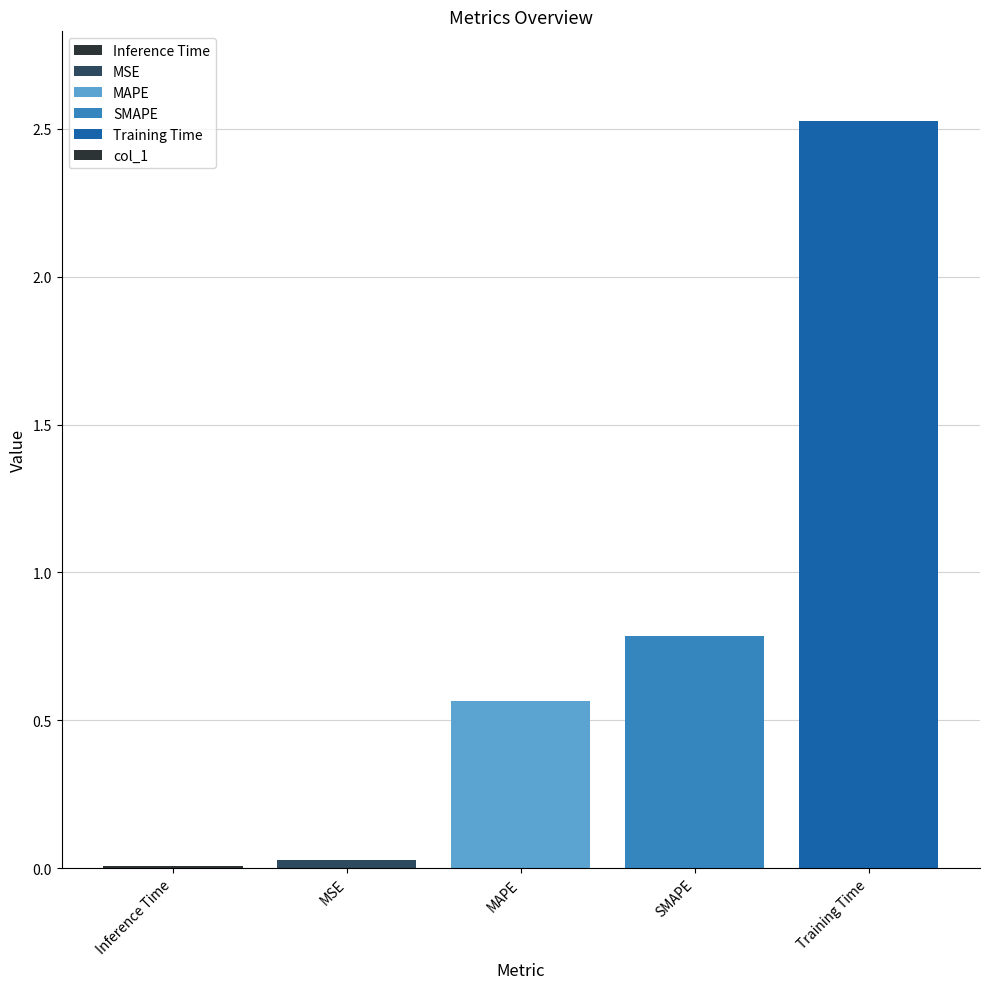

What is the maximum value shown in the chart?

2.5